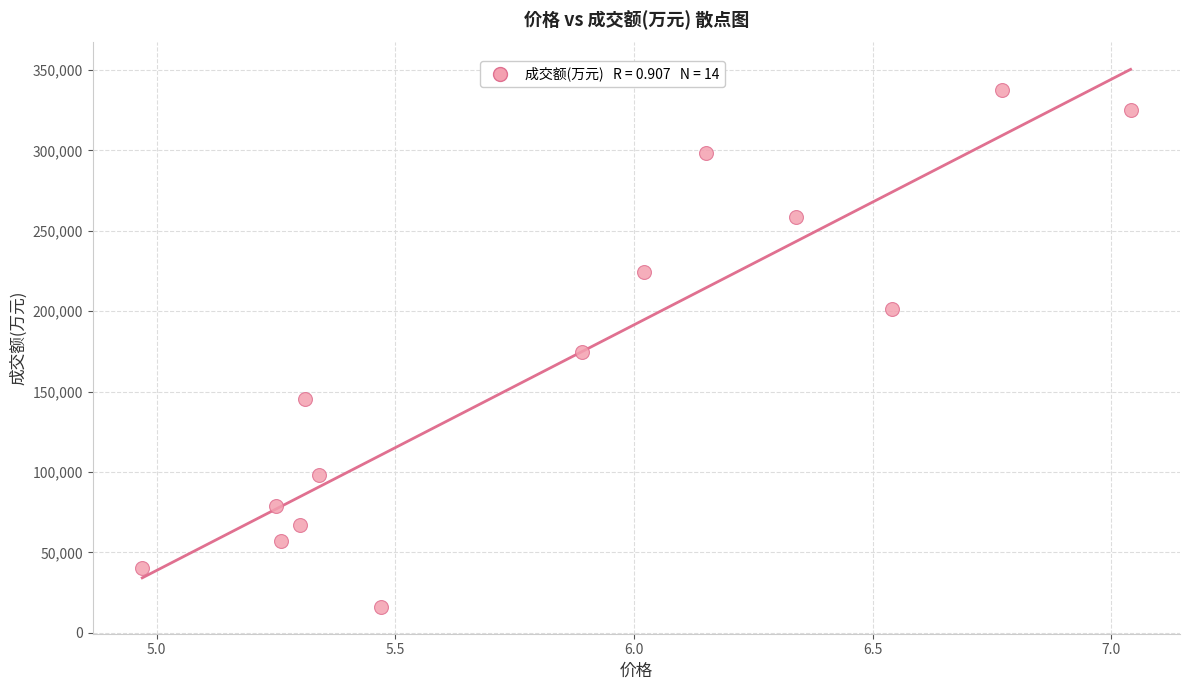

What is the range of Y values (max minus min)?

321713